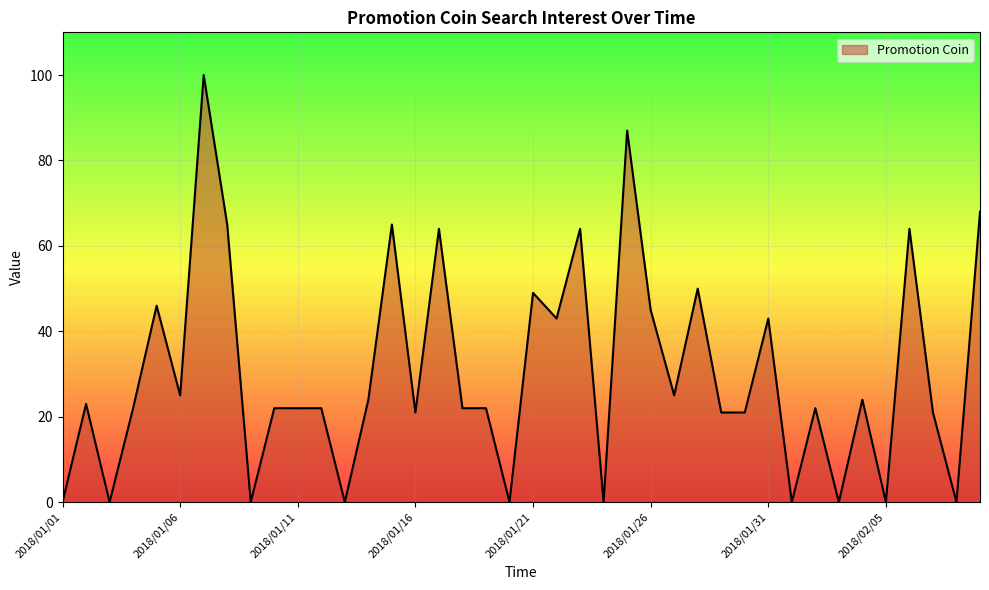

What is the difference between the maximum and minimum values?

100